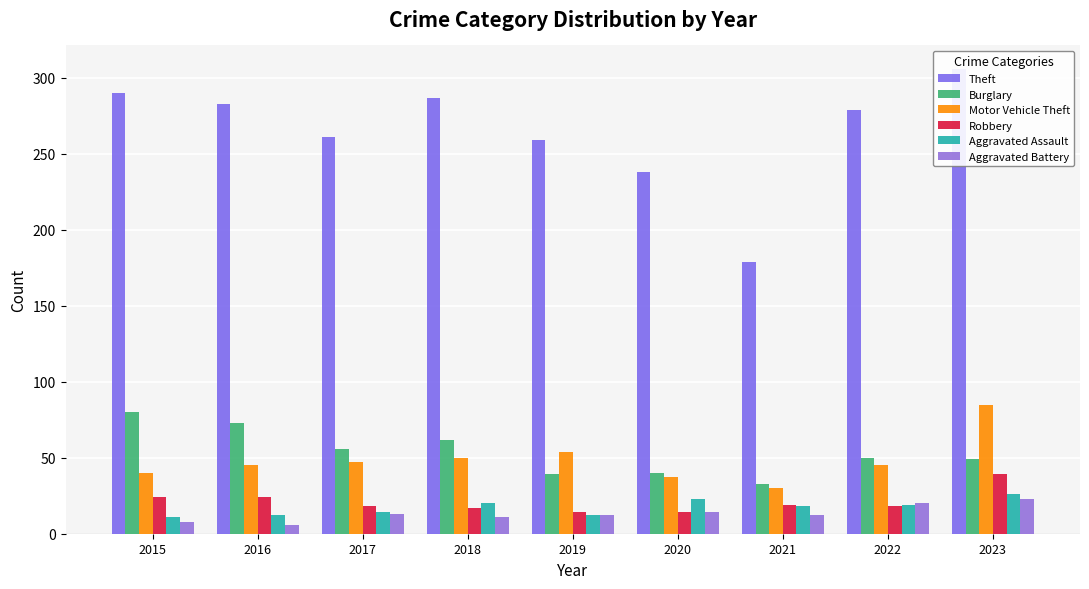

Reading left to right, list all the values displayed in this chart.

Theft: 2015=290	2016=283	2017=261	2018=287	2019=259	2020=238	2021=179	2022=279	2023=306
Burglary: 2015=80	2016=73	2017=56	2018=62	2019=39	2020=40	2021=33	2022=50	2023=49
Motor Vehicle Theft: 2015=40	2016=45	2017=47	2018=50	2019=54	2020=37	2021=30	2022=45	2023=85
Robbery: 2015=24	2016=24	2017=18	2018=17	2019=14	2020=14	2021=19	2022=18	2023=39
Aggravated Assault: 2015=11	2016=12	2017=14	2018=20	2019=12	2020=23	2021=18	2022=19	2023=26
Aggravated Battery: 2015=8	2016=6	2017=13	2018=11	2019=12	2020=14	2021=12	2022=20	2023=23